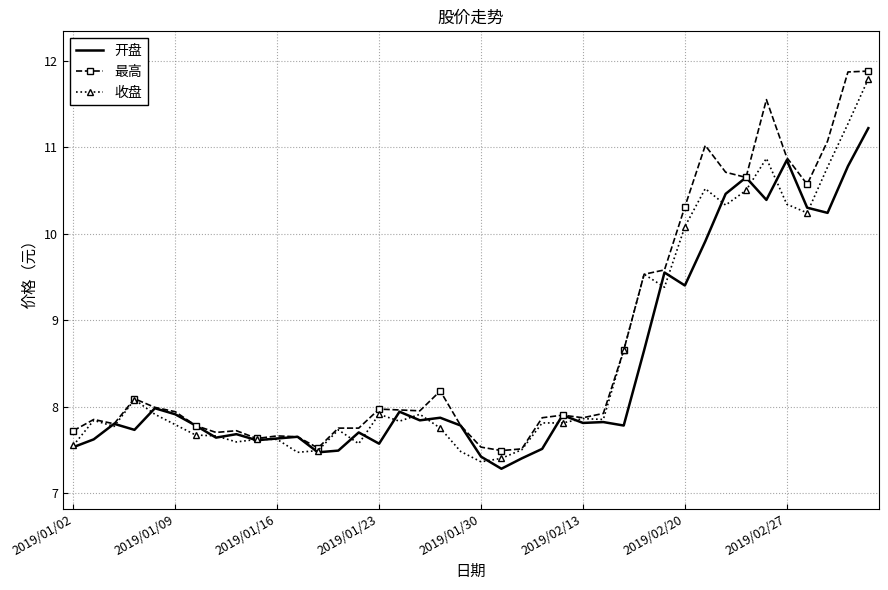

What is the highest value of the 最高 series?

11.9